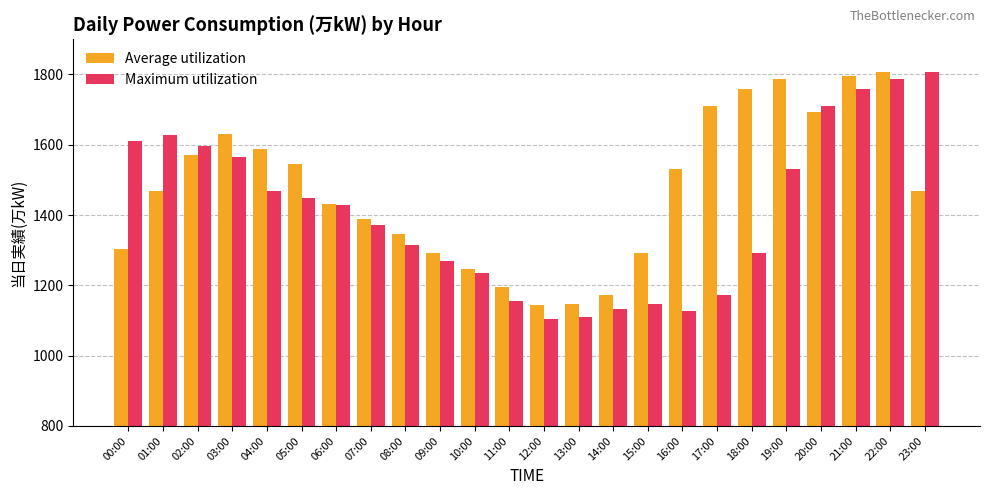

What is the minimum value for Average utilization?

1143